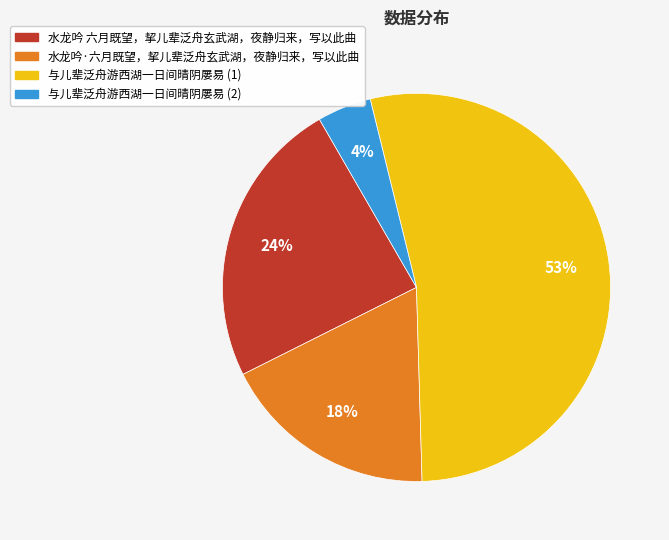

What percentage is the 水龙吟 六月既望，挈儿辈泛舟玄武湖，夜静归来，写以此曲 slice, to the nearest percent?

24%